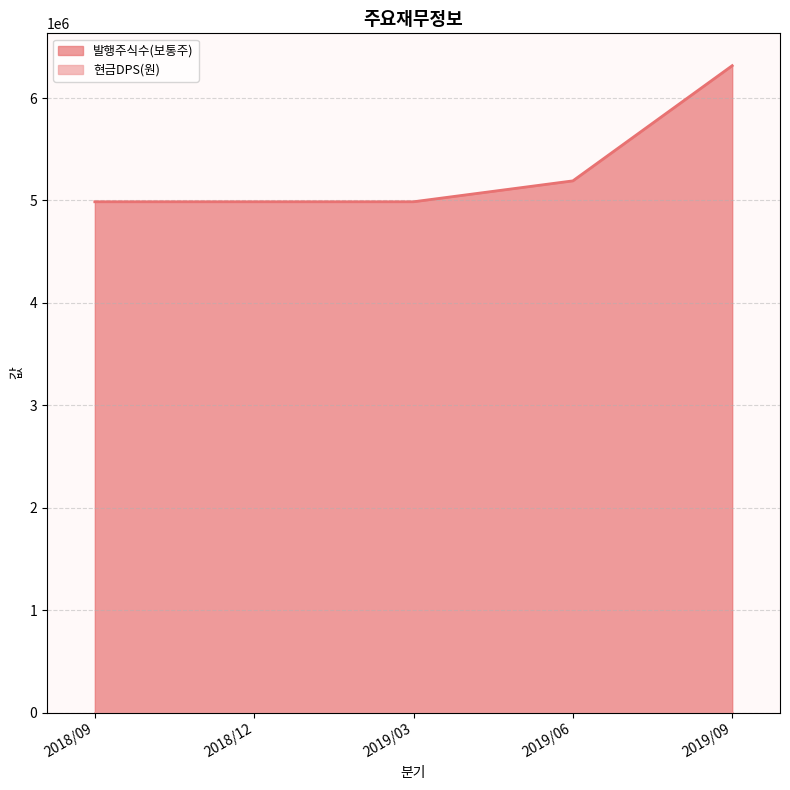

At which category does the chart reach its minimum across all series?

2018/09